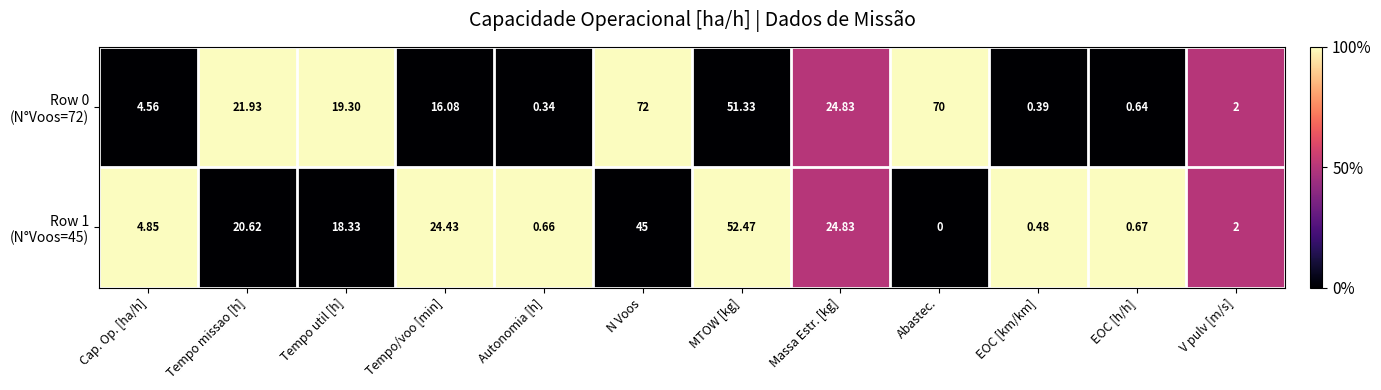

At which category is the sum across all series the highest?

N Voos